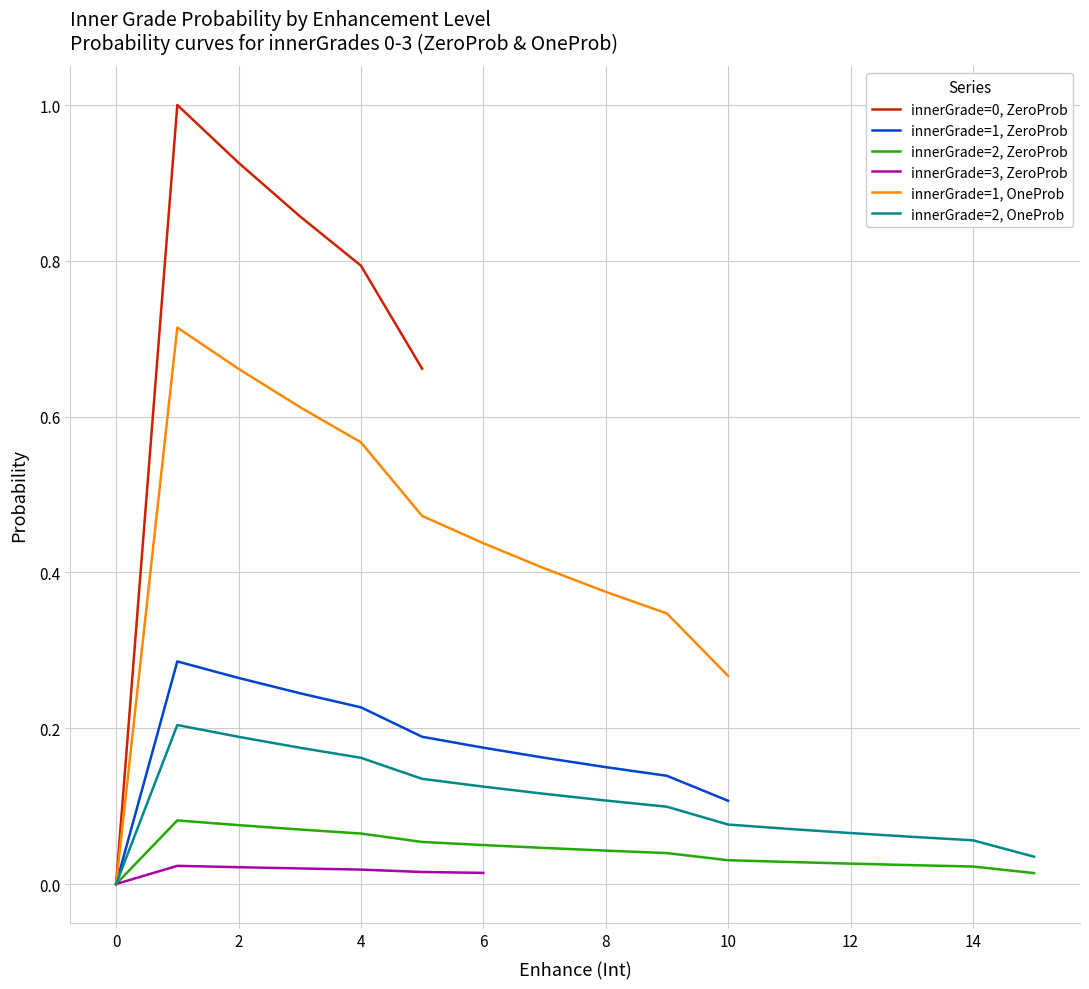

How many lines are shown in the chart?

6